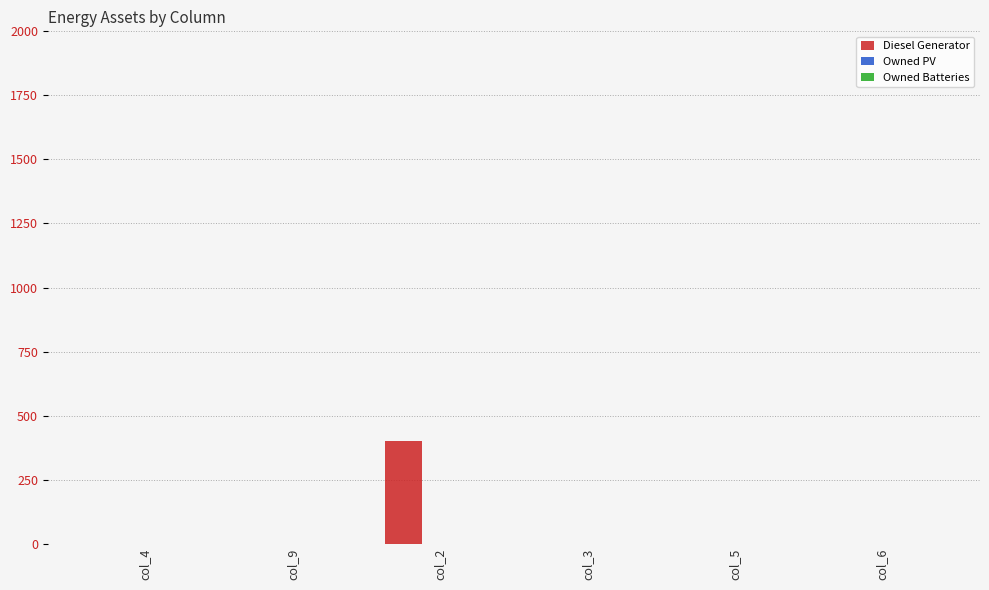

What is the greatest value displayed?

400